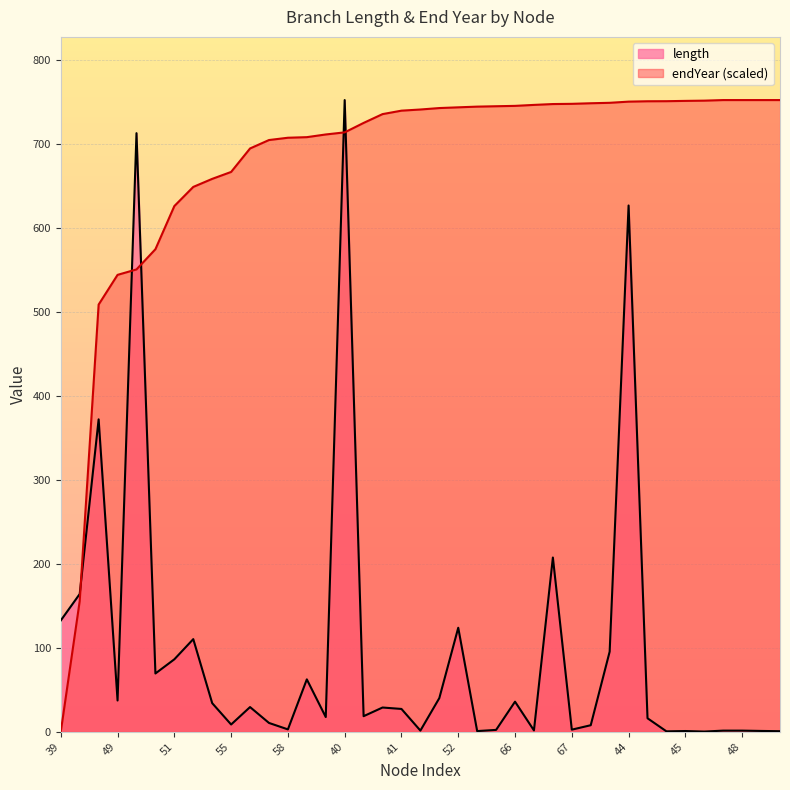

Is it true that length equals 163.2 at 51?

False